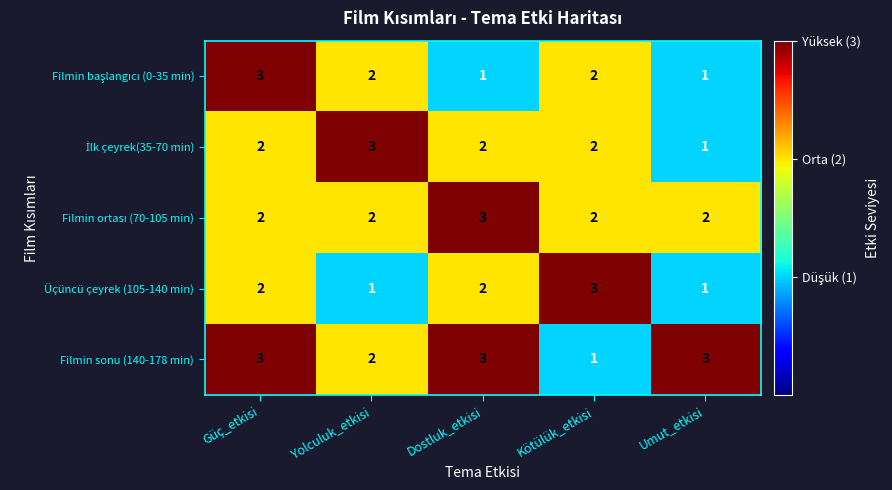

Which series has the largest total across all categories?

Filmin sonu (140-178 min)